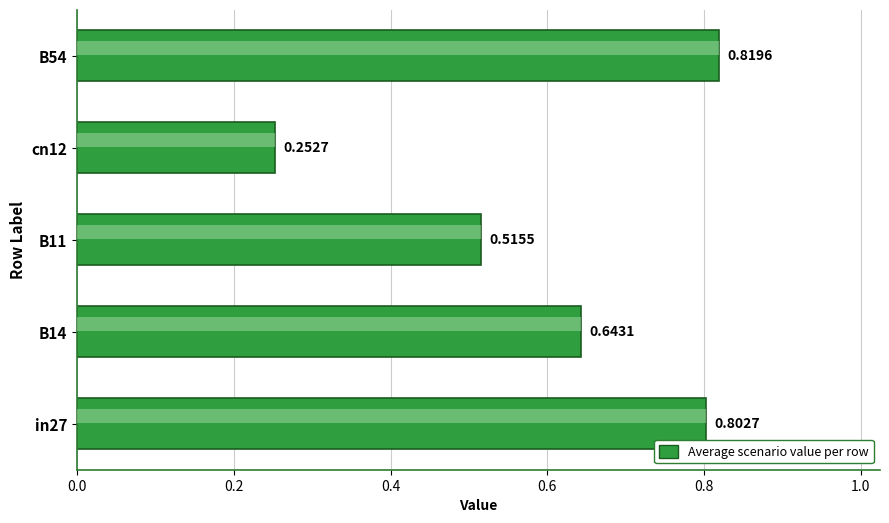

How many values are between 0 and 1?

5